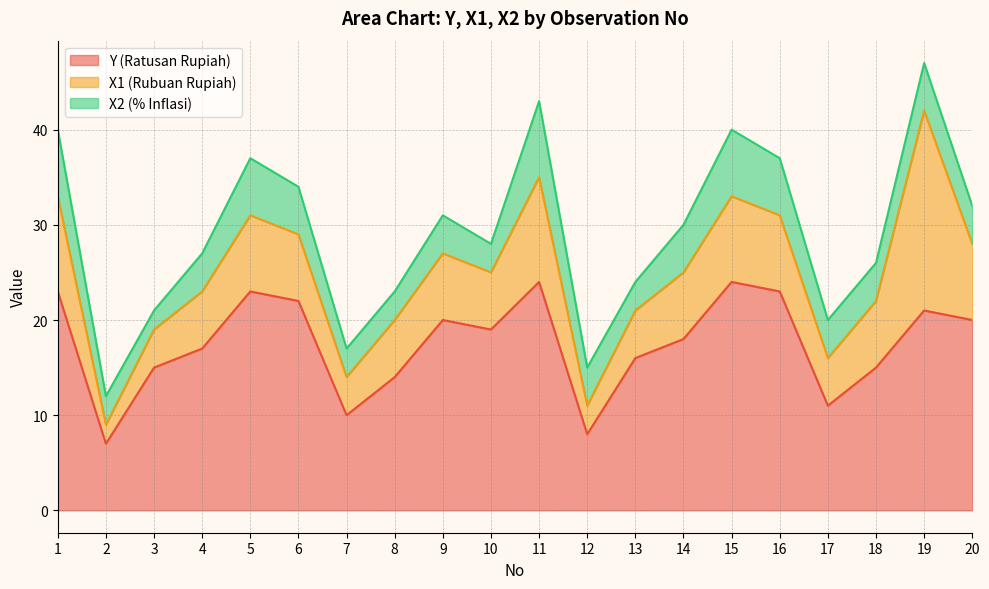

Which series has the largest total across all categories?

Y (Ratusan Rupiah)